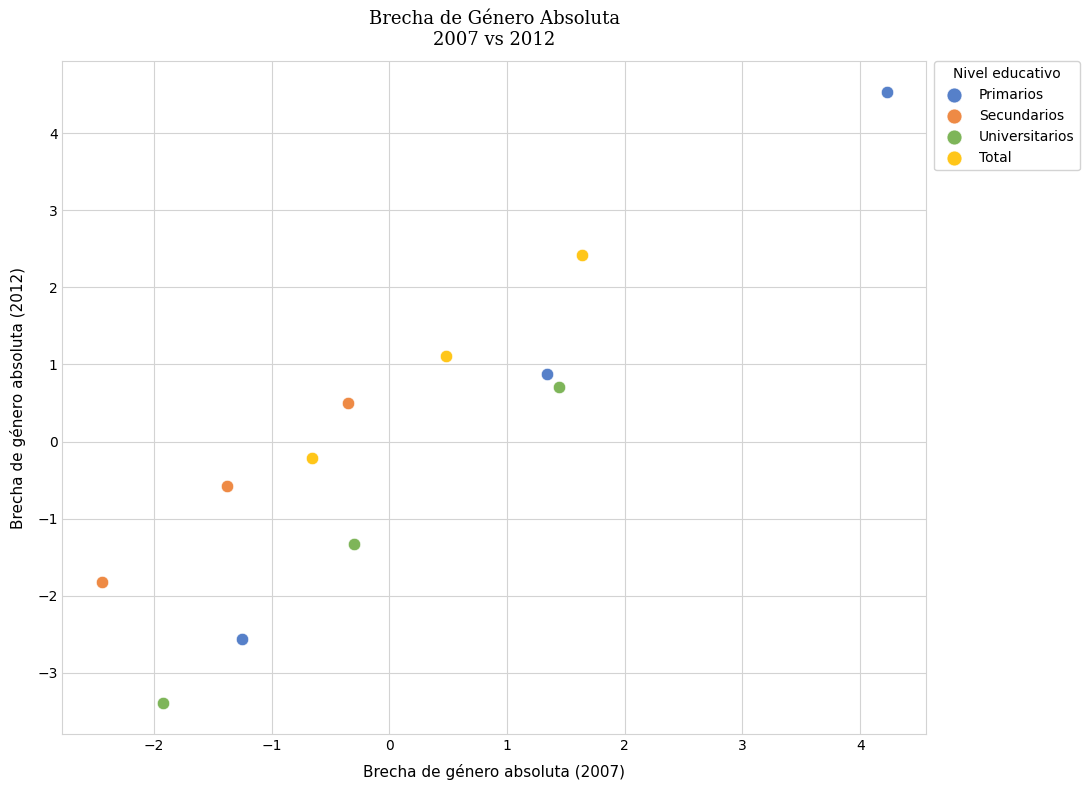

Which series reaches the minimum Y coordinate?

Universitarios